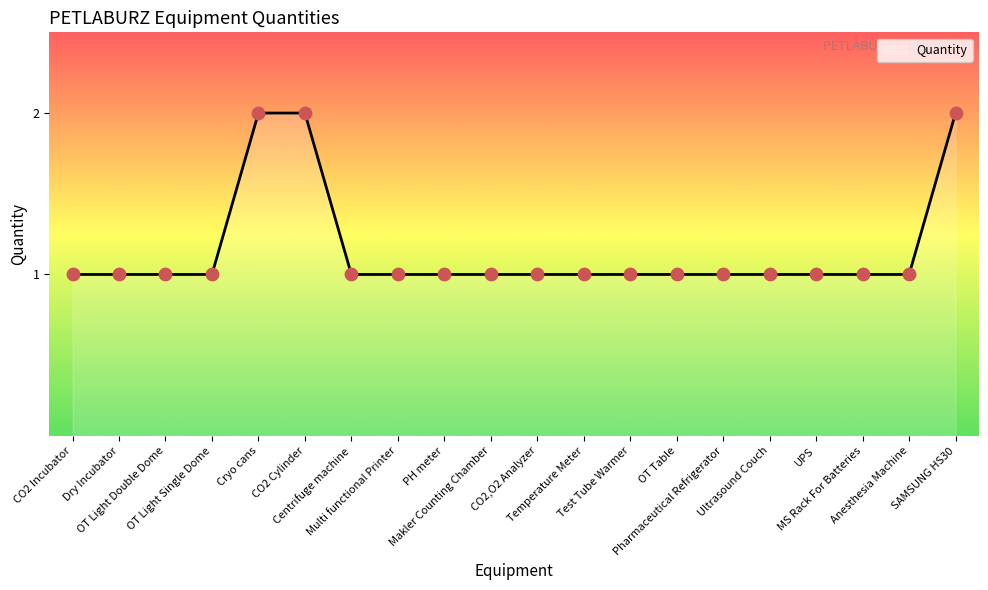

Approximately how many times larger is the value at Temperature Meter compared to UPS?

1.0